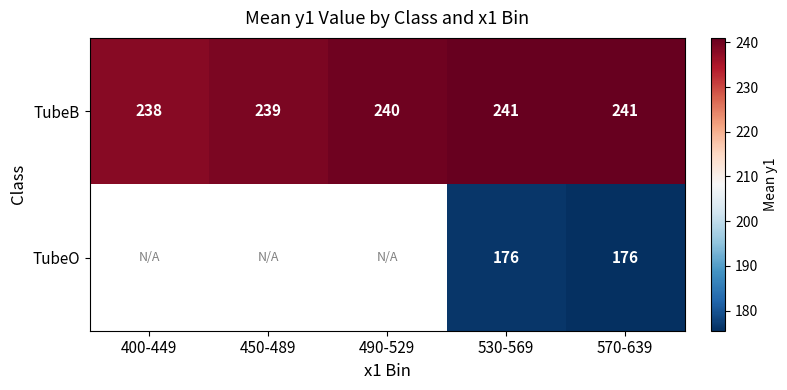

What is the lowest value of the TubeB series?

238